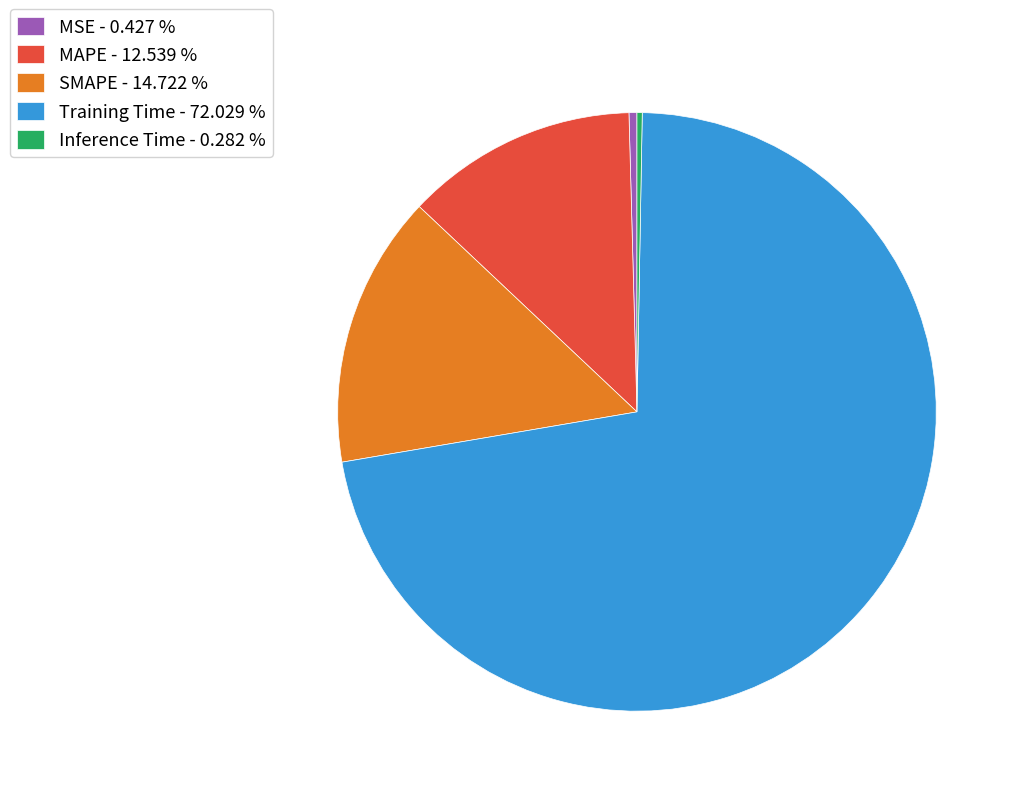

Is it true that MAPE is 6% of the pie?

False